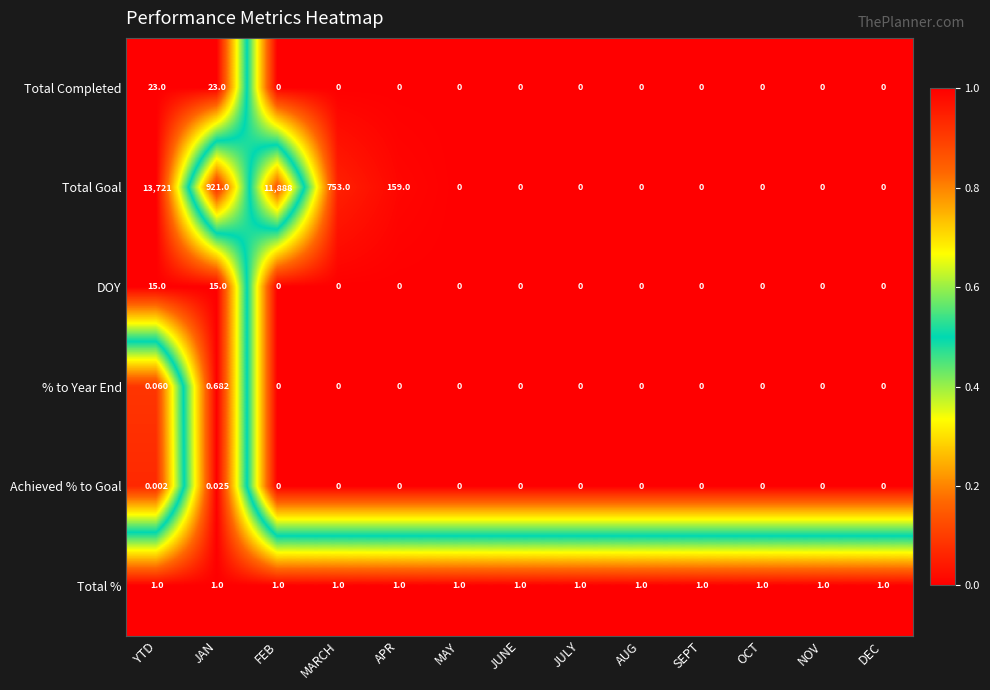

How many distinct data groups are displayed?

6